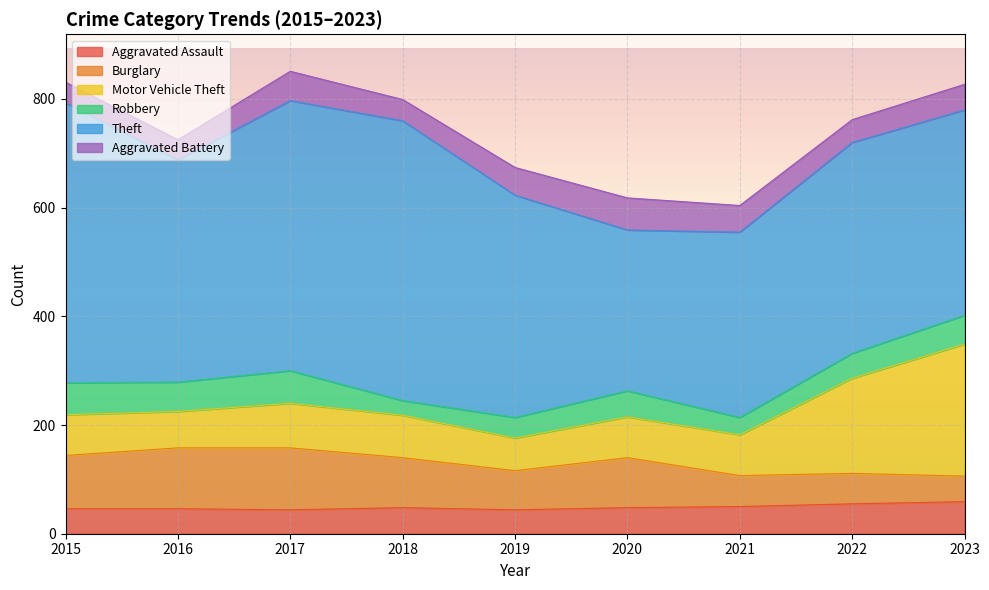

What is the sum of the Burglary values at 2019 and 2020?

164